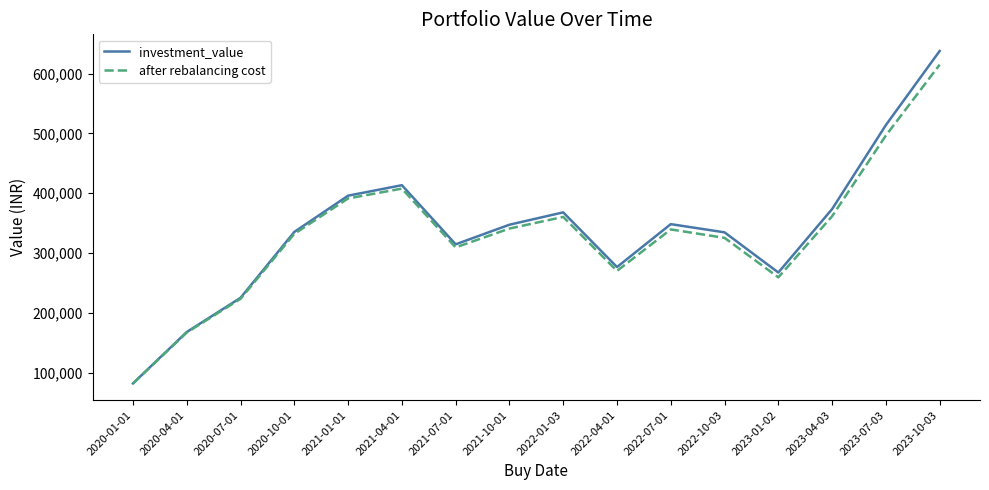

Which series changed the most between 2020-10-01 and 2021-01-01?

investment_value